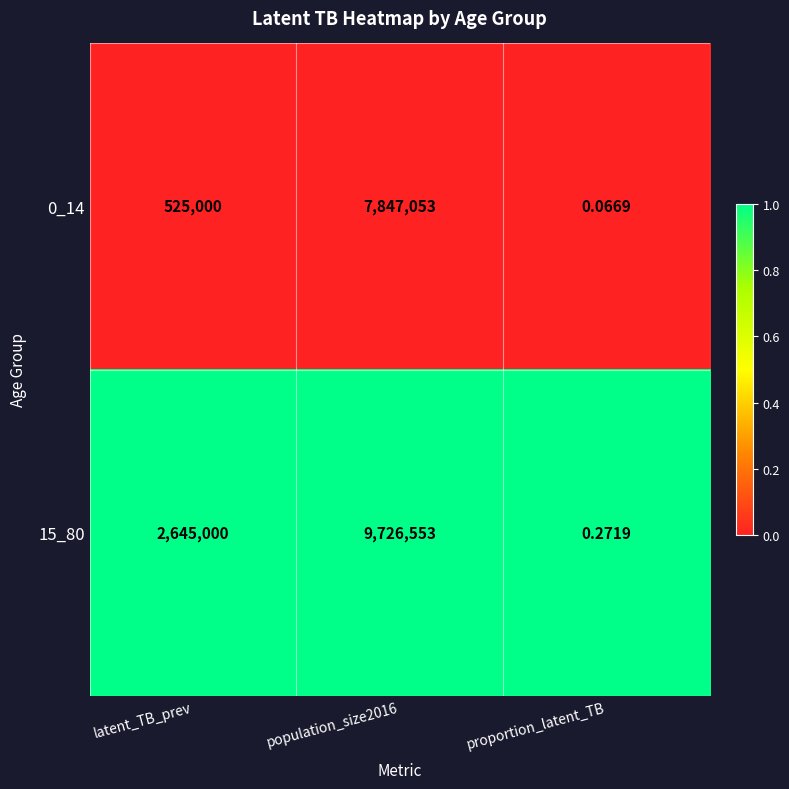

Which category has the lowest value across all series?

proportion_latent_TB